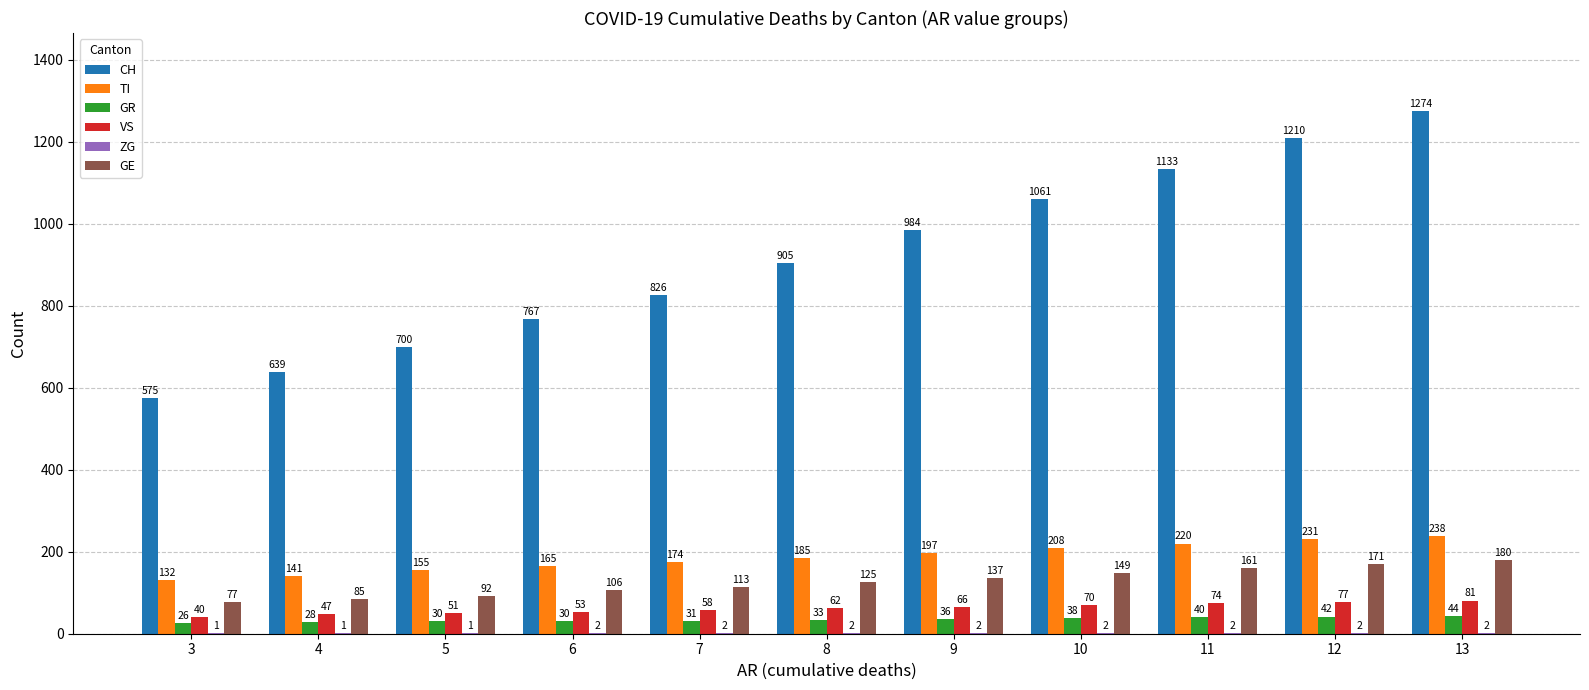

What is the difference between the TI values at 6 and 4?

24